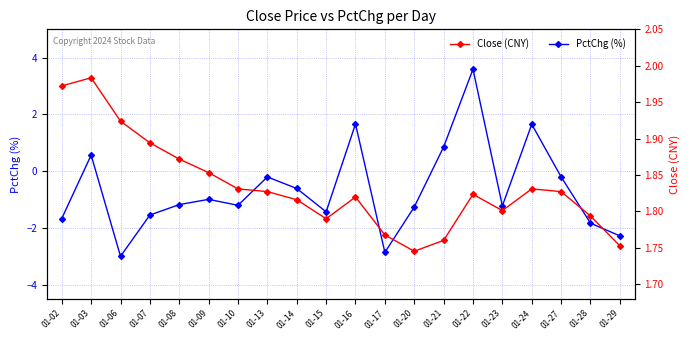

What is the difference between the highest and lowest values at 01-09?

2.8